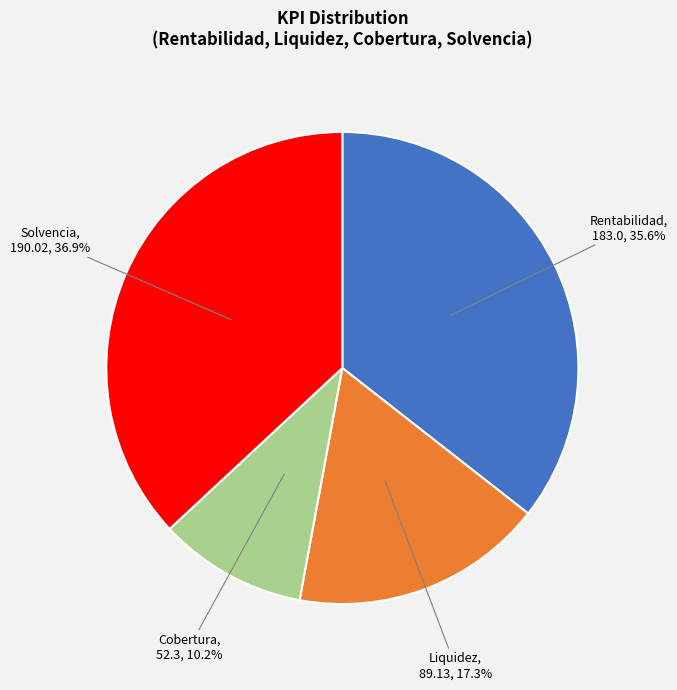

How many segments does this pie chart have?

4